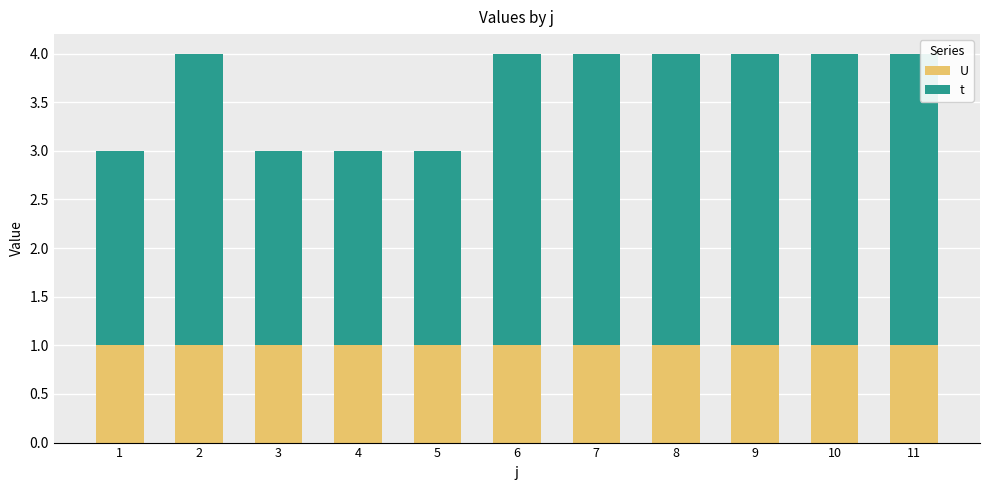

What is the total value across all series at 8?

4